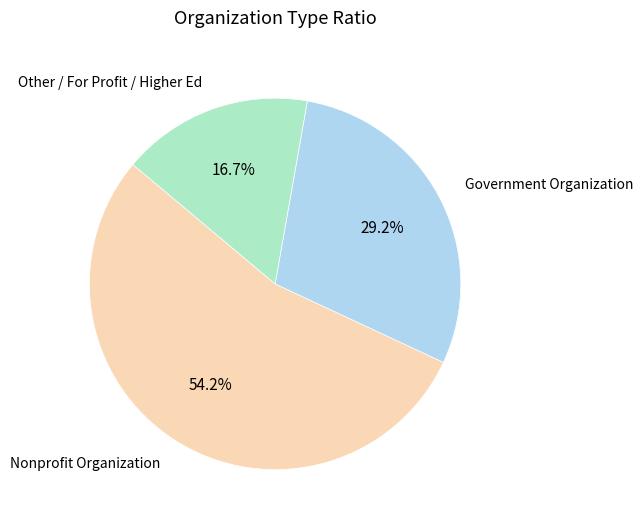

What is the total percentage of Government Organization and Nonprofit Organization?

83.3%